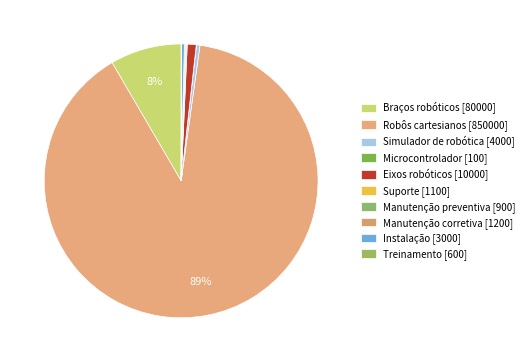

To the nearest percent, what is the difference between the Simulador de robótica and Braços robóticos slice percentages?

8%